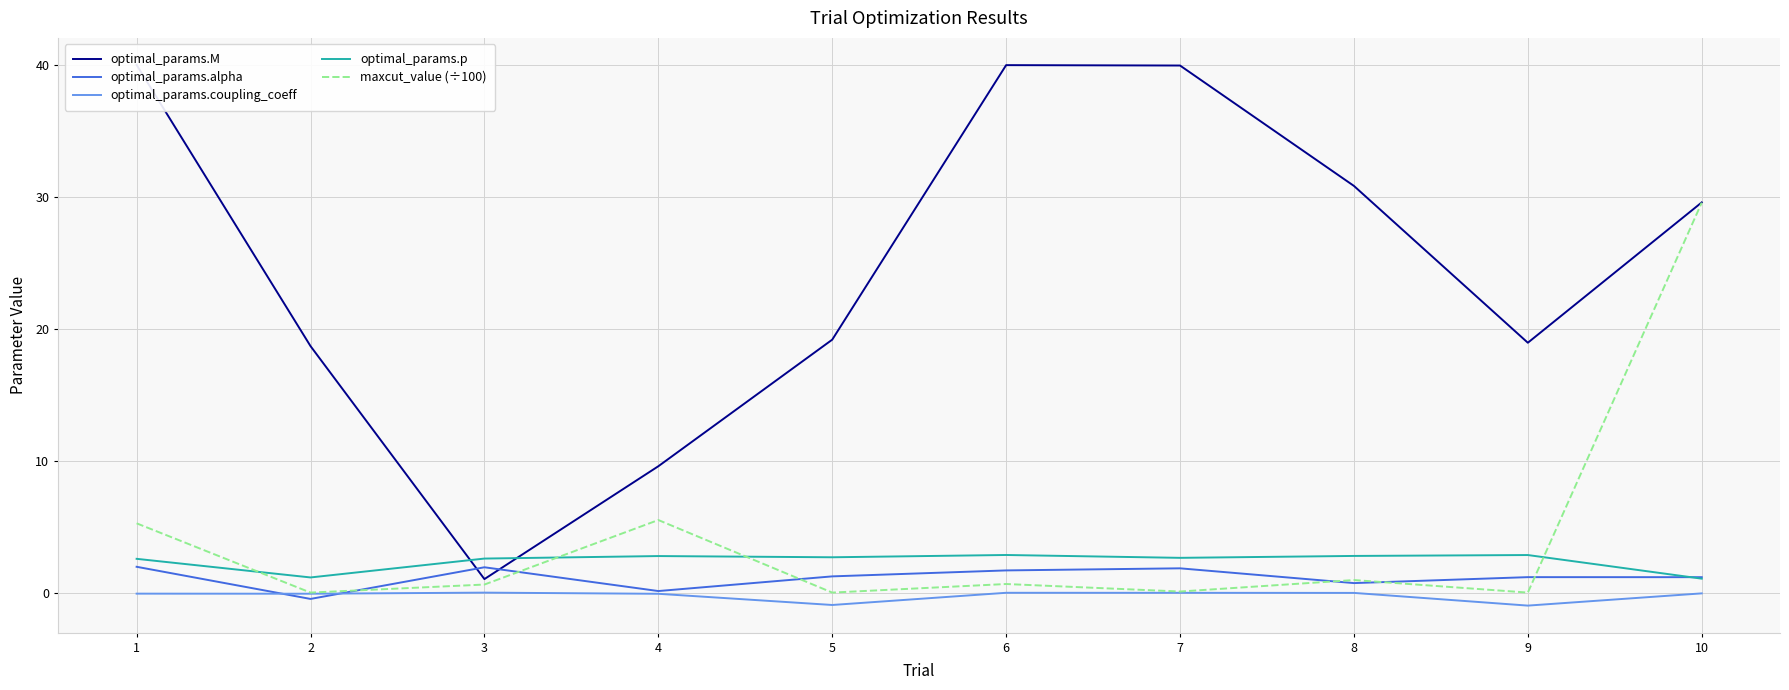

True or false: optimal_params.coupling_coeff and maxcut_value (÷100) cross at least once.

False